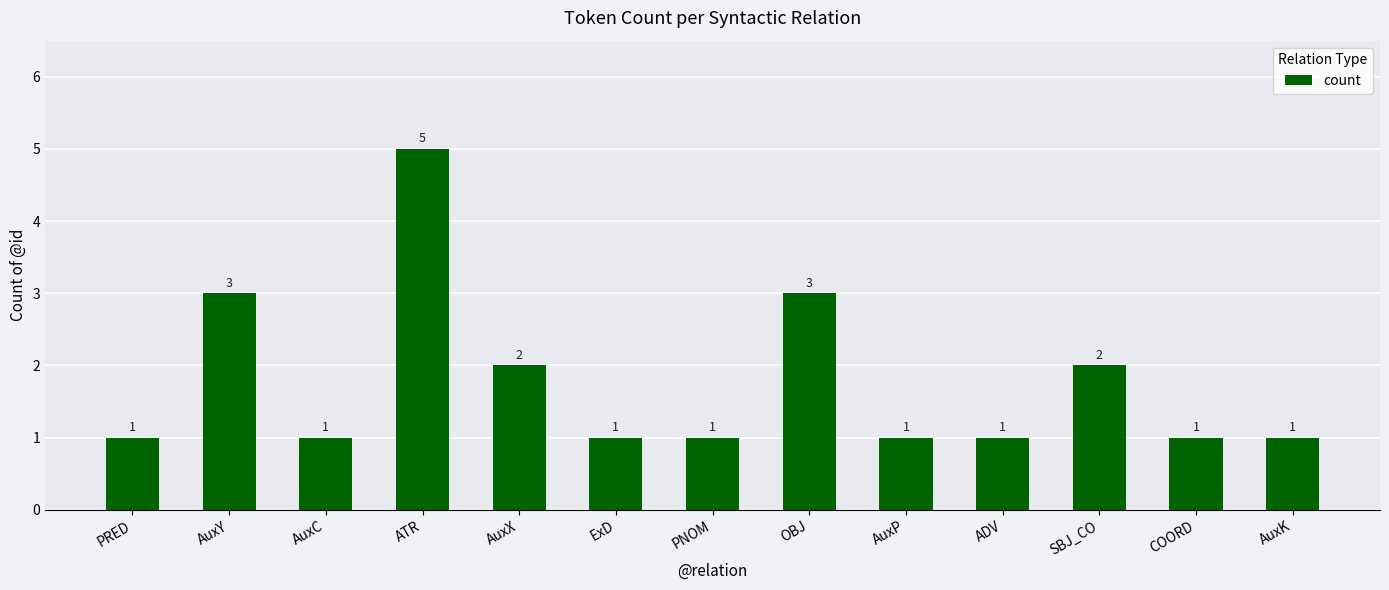

Reading left to right, what are all the values shown in this chart?

PRED=1	AuxY=3	AuxC=1	ATR=5	AuxX=2	ExD=1	PNOM=1	OBJ=3	AuxP=1	ADV=1	SBJ_CO=2	COORD=1	AuxK=1